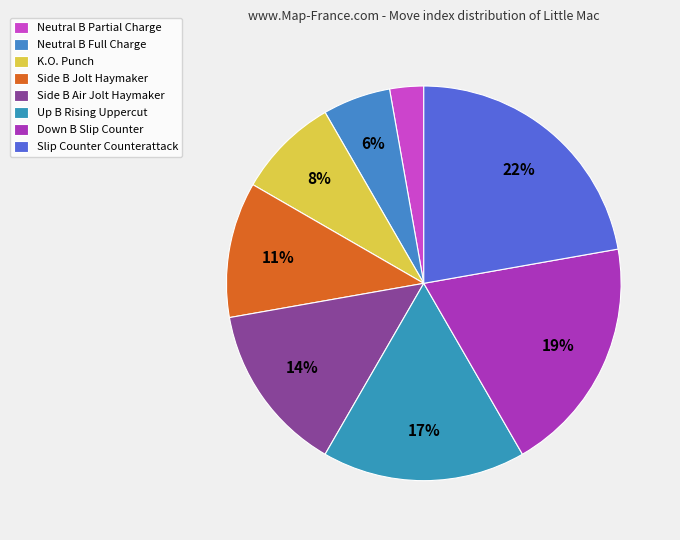

How many segments does this pie chart have?

8